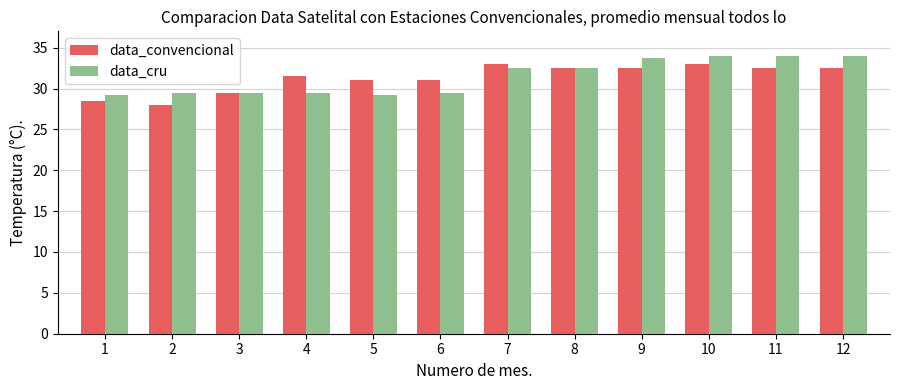

At 1, list the series in order from largest to smallest.

data_cru, data_convencional